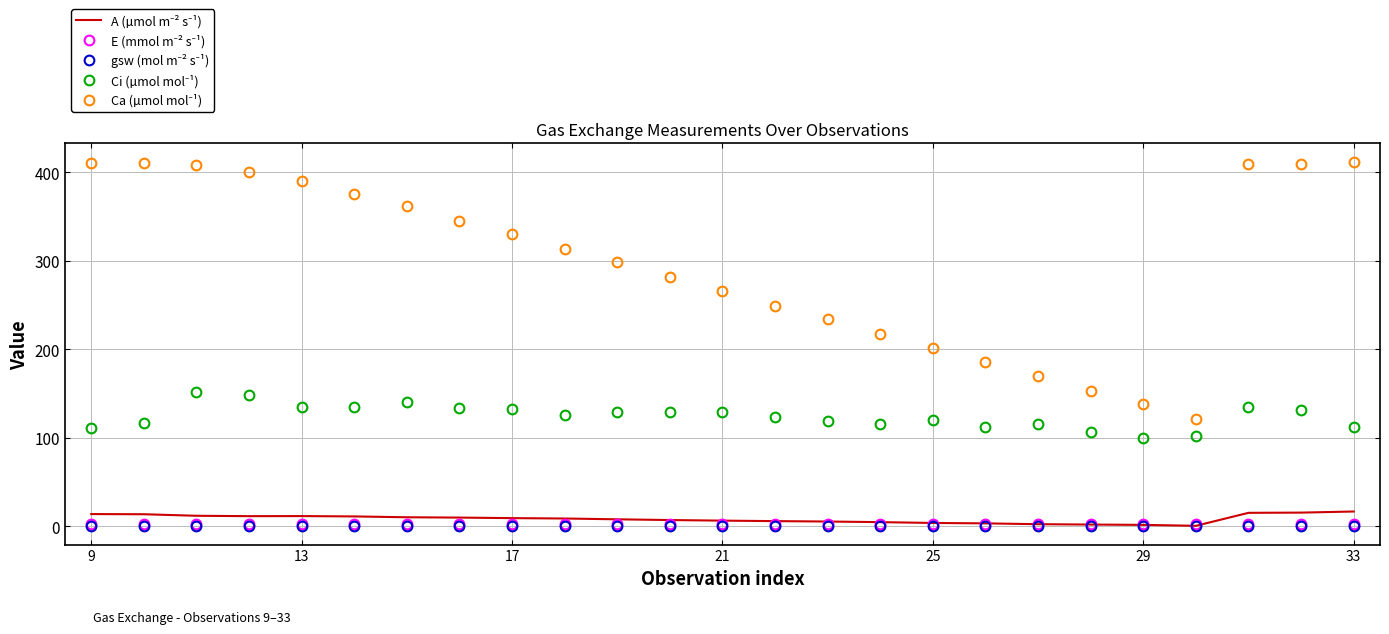

What is the maximum value shown in the chart?

412.2